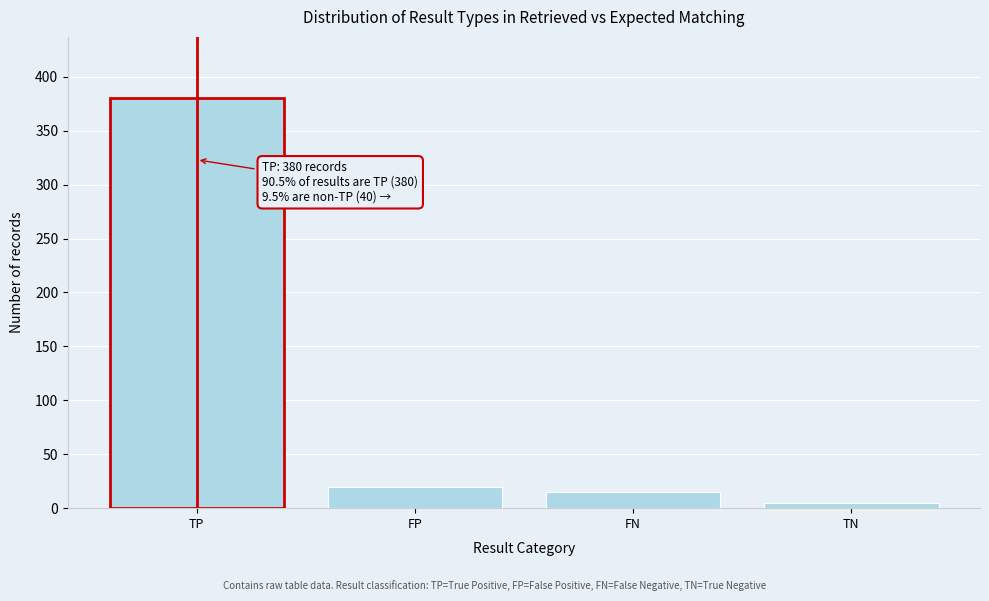

Reading right to left, list all the values displayed in this chart.

5	15	20	380